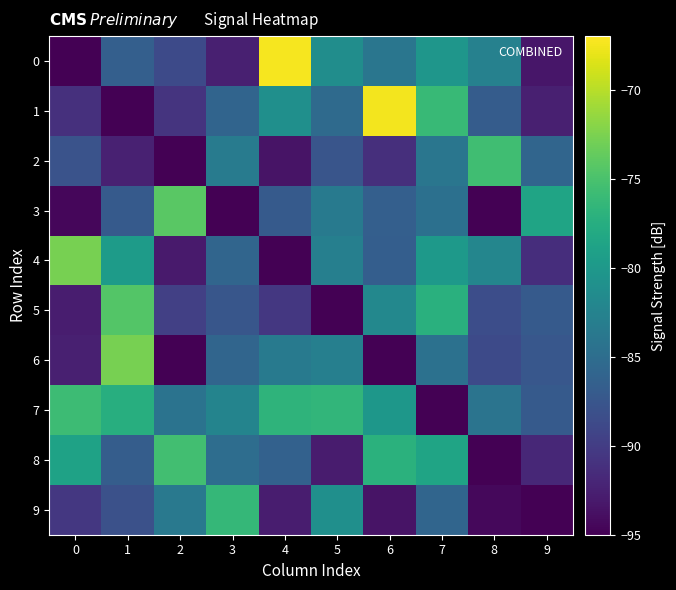

What is the total value across all series at 3?

-859.9